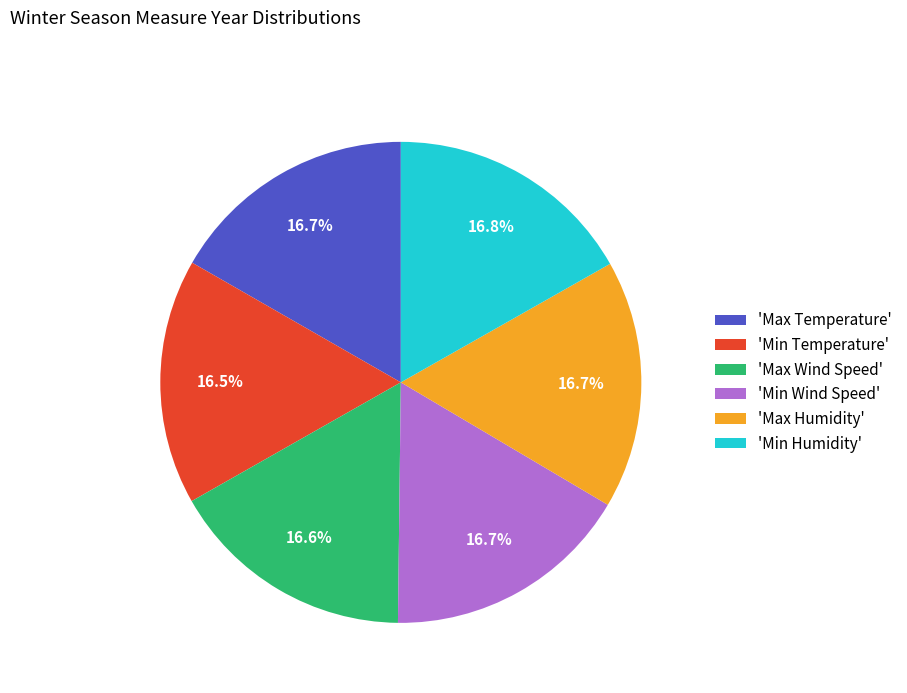

Is there any slice that represents more than half of the pie?

No